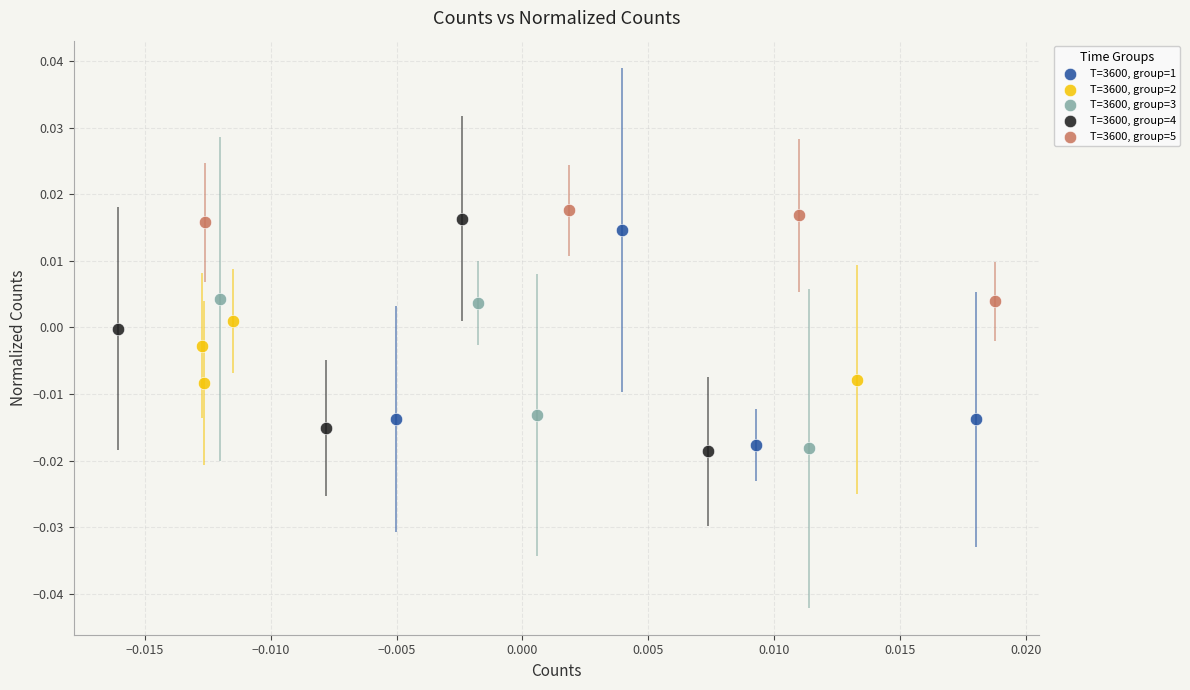

Which series has the largest Y range (max minus min)?

T=3600, group=4